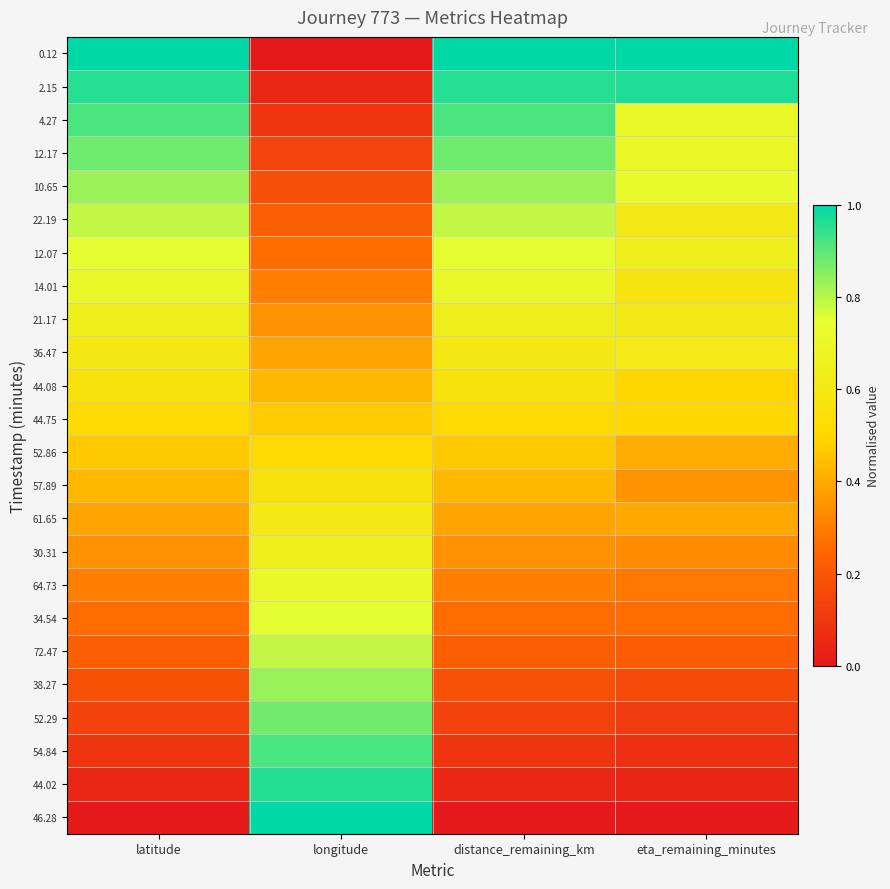

What is the maximum value shown in the chart?

1.0